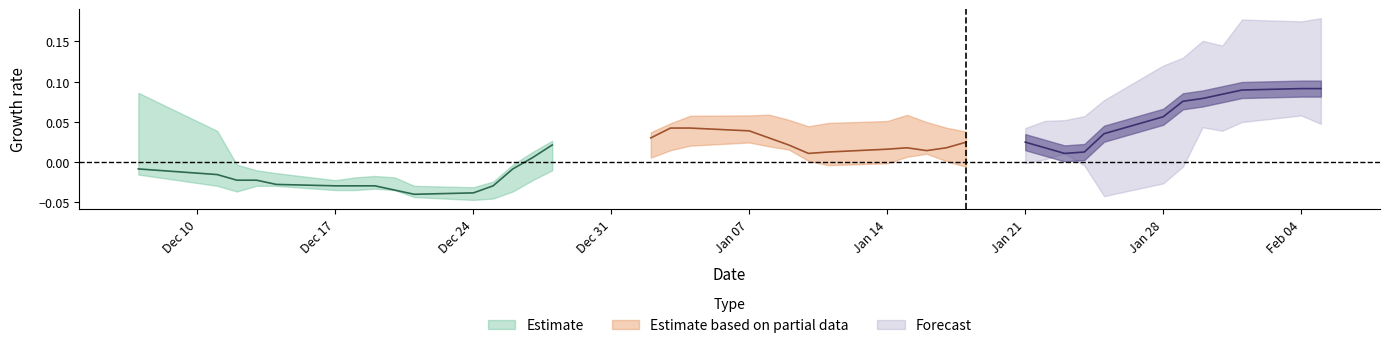

What is the sum of the High values at 2 and 7?

7.5